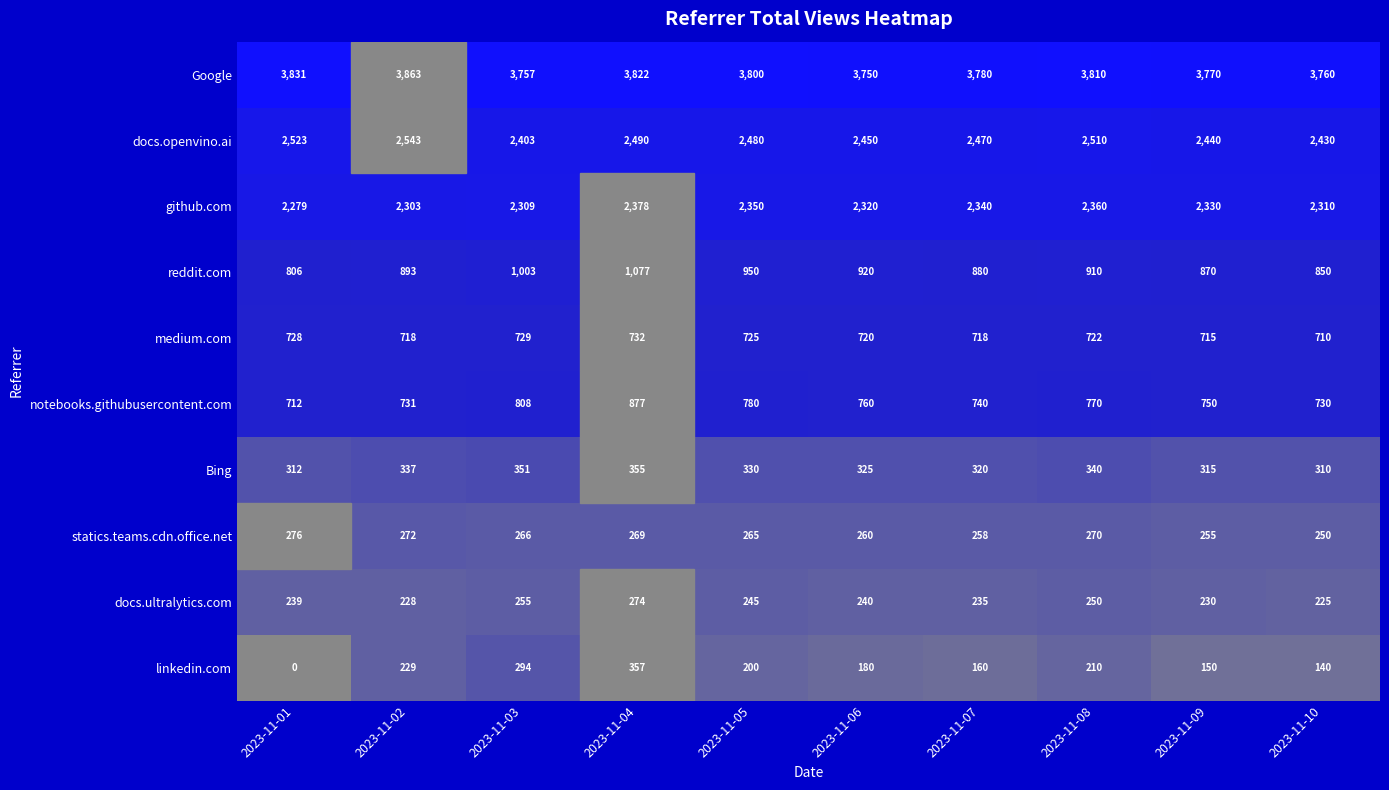

The value of docs.ultralytics.com at 2023-11-08 is 351. True or false?

False